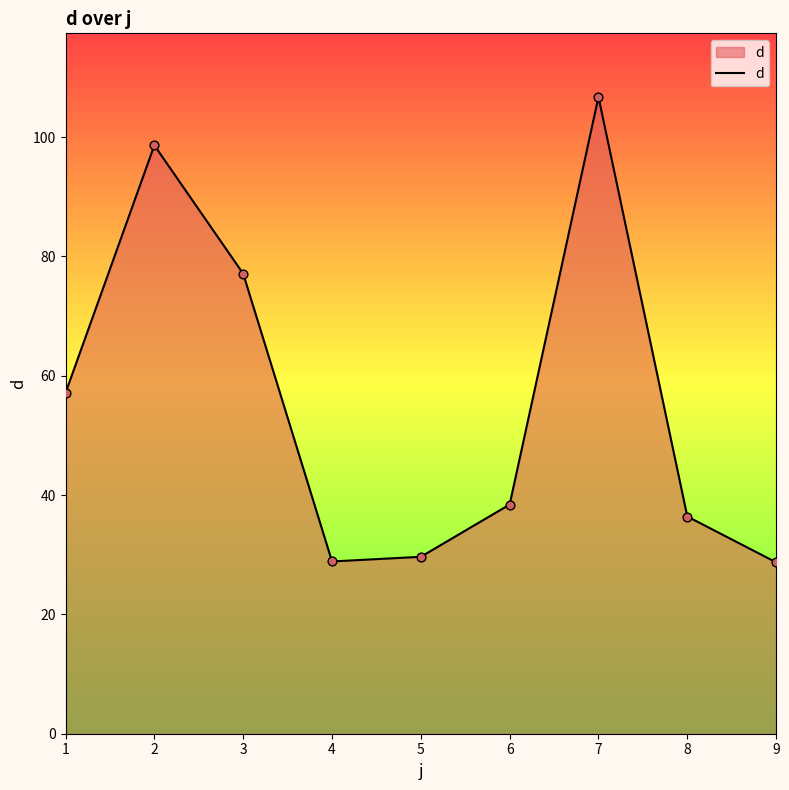

What is the ratio of the value at 4 to the value at 9?

1.0